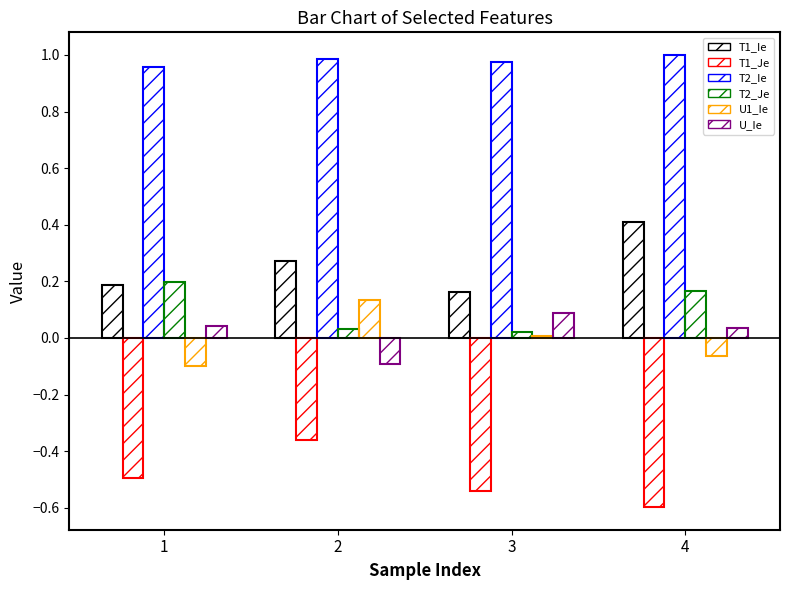

Reading right to left, what are all the values shown in this chart?

T1_Ie: 0.4	0.2	0.3	0.2
T1_Je: -0.6	-0.5	-0.4	-0.5
T2_Ie: 1.0	1.0	1.0	1.0
T2_Je: 0.2	0.0	0.0	0.2
U1_Ie: -0.1	0.0	0.1	-0.1
U_Ie: 0.0	0.1	-0.1	0.0